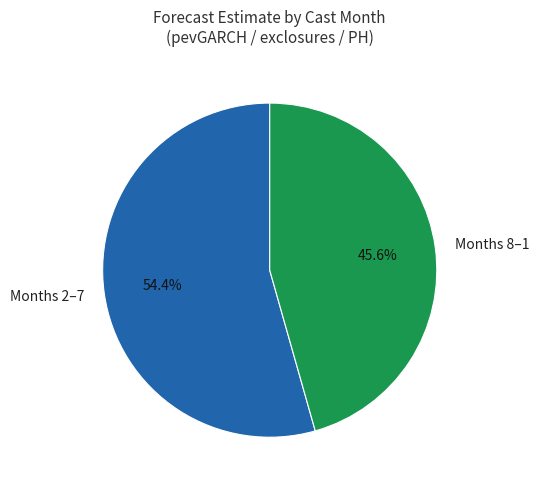

How many slices are in this pie chart?

2